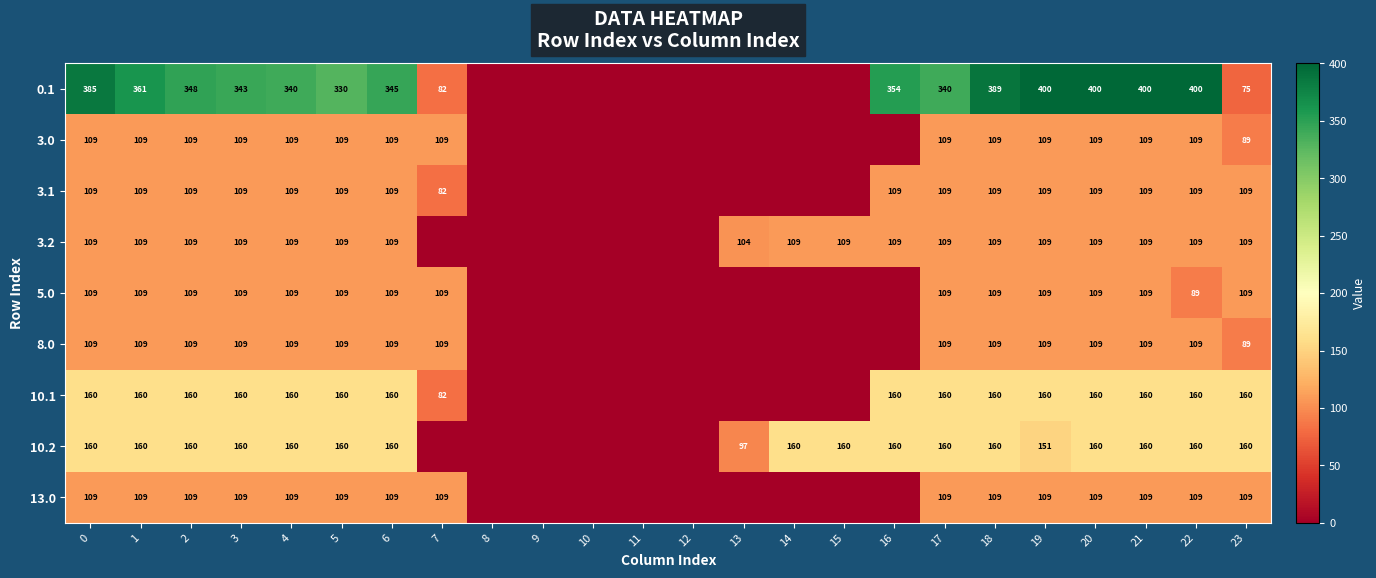

Rank the series at 19 from highest to lowest value.

row_0, row_6, row_7, row_5, row_4, row_1, row_2, row_3, row_8